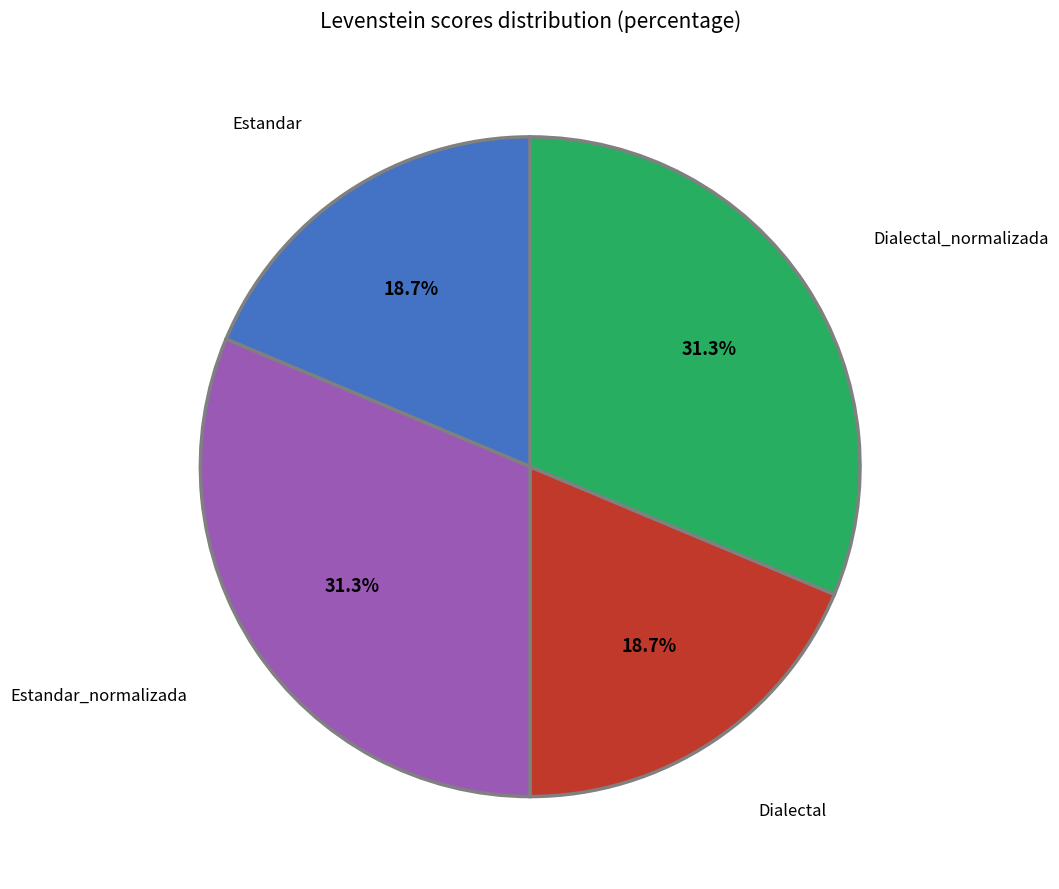

Does Estandar account for over 50% of the chart?

No